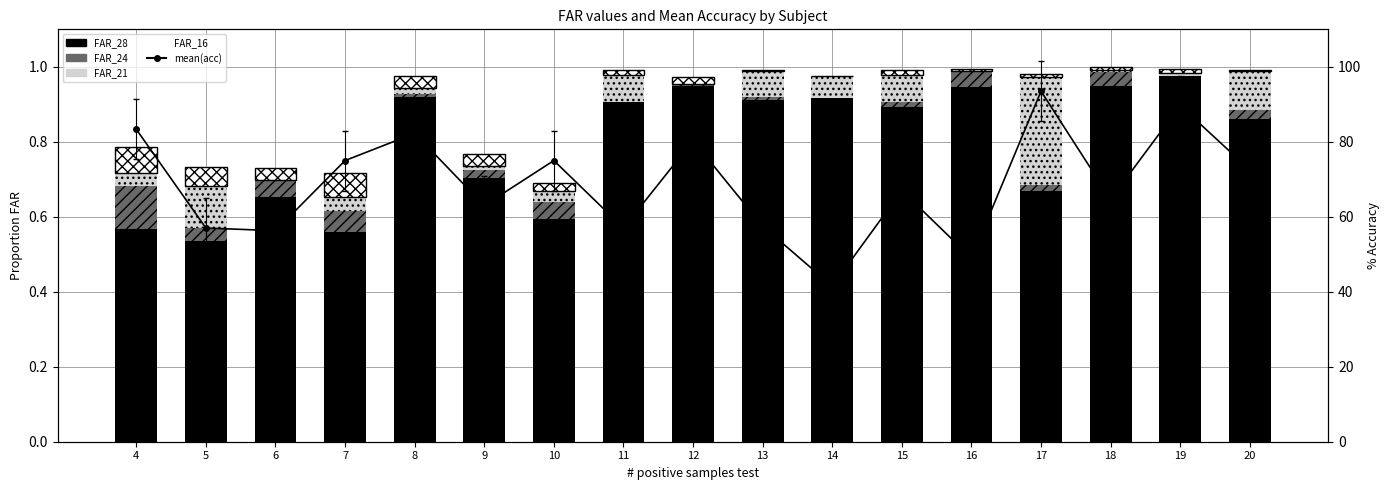

Reading right to left, what are all the values shown in this chart?

FAR_28: 0.9	1.0	0.9	0.7	0.9	0.9	0.9	0.9	0.9	0.9	0.6	0.7	0.9	0.6	0.7	0.5	0.6
FAR_24: 0.0	0.0	0.0	0.0	0.0	0.0	0.0	0.0	0.0	-0.0	0.0	0.0	0.0	0.1	0.1	0.0	0.1
FAR_21: 0.1	0.0	0.0	0.3	0.0	0.1	0.1	0.1	0.0	0.1	0.0	0.0	0.0	0.0	-0.0	0.1	0.0
FAR_16: 0.0	0.0	0.0	0.0	0.0	0.0	0.0	0.0	0.0	0.0	0.0	0.0	0.0	0.1	0.0	0.1	0.1
mean(acc): 72.5	89.7	64.7	93.5	49.0	67.0	41.5	57.5	80.3	57.0	75.0	63.0	82.2	75.0	56.3	57.0	83.3